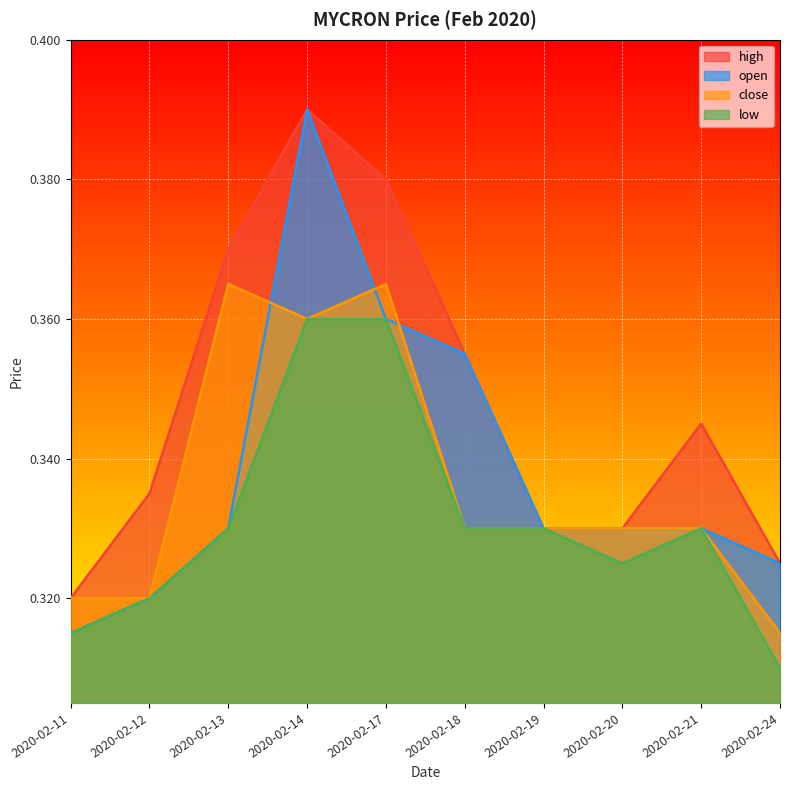

True or false: open has a value of 0.6 at 2020-02-19.

False